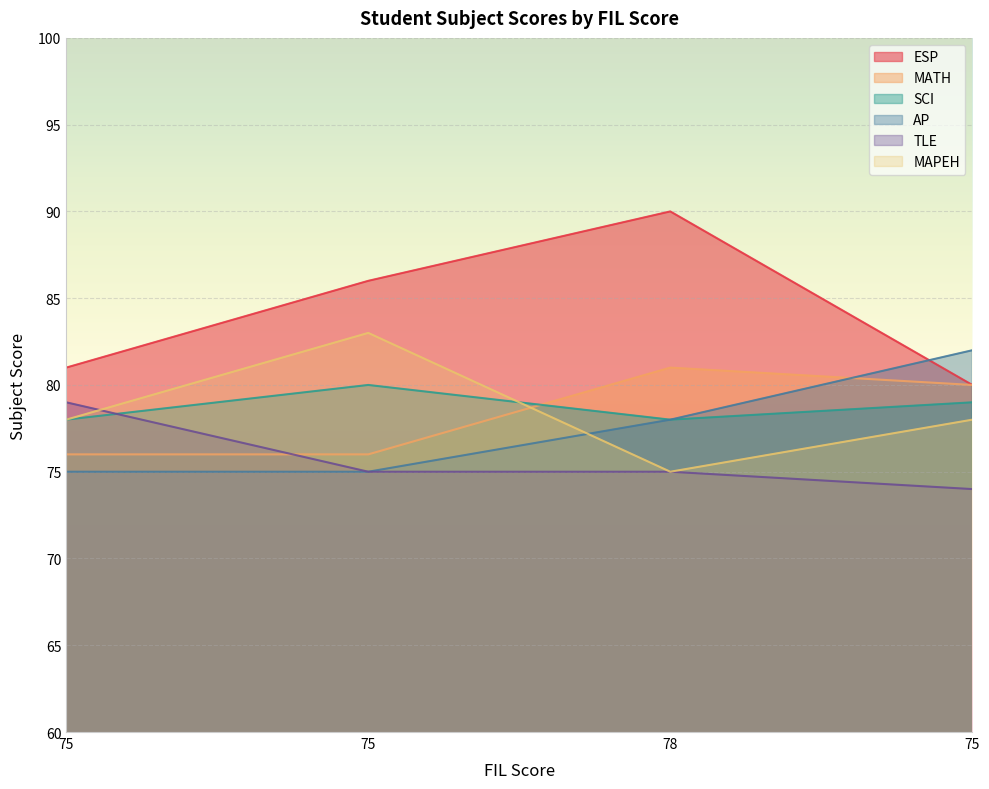

Which category has the lowest value in the MAPEH series?

78